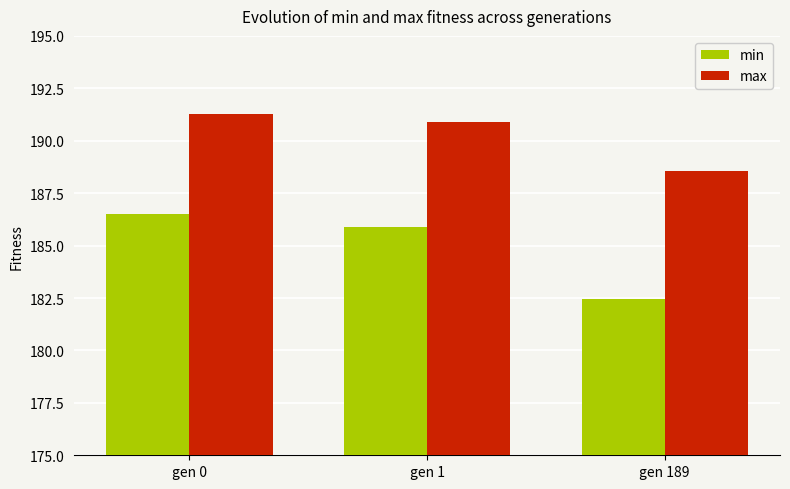

Between gen 1 and gen 189, which series saw the biggest shift?

min